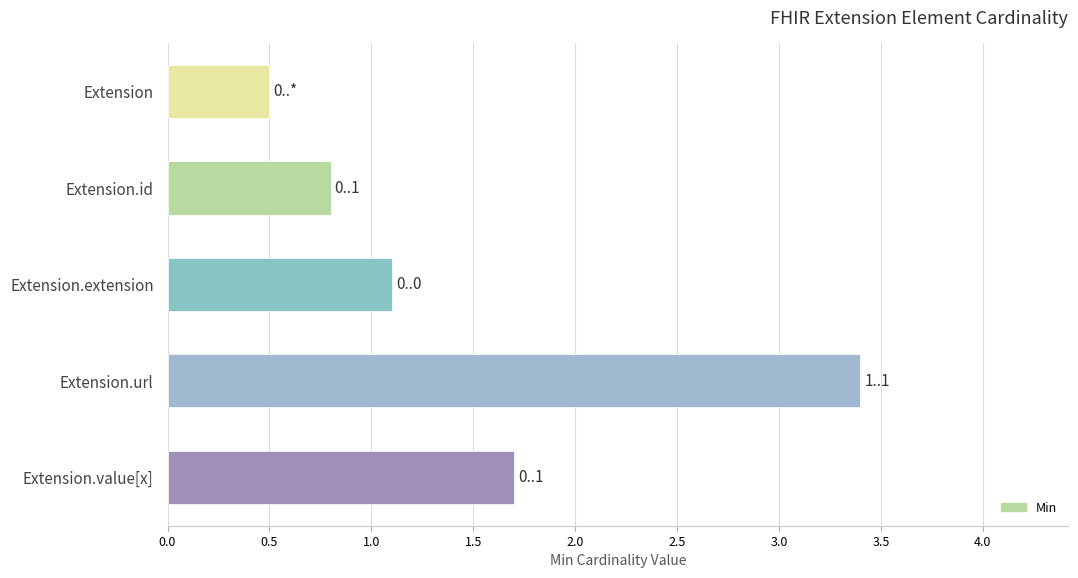

Which has a higher value, Extension.extension or Extension.url?

Extension.url